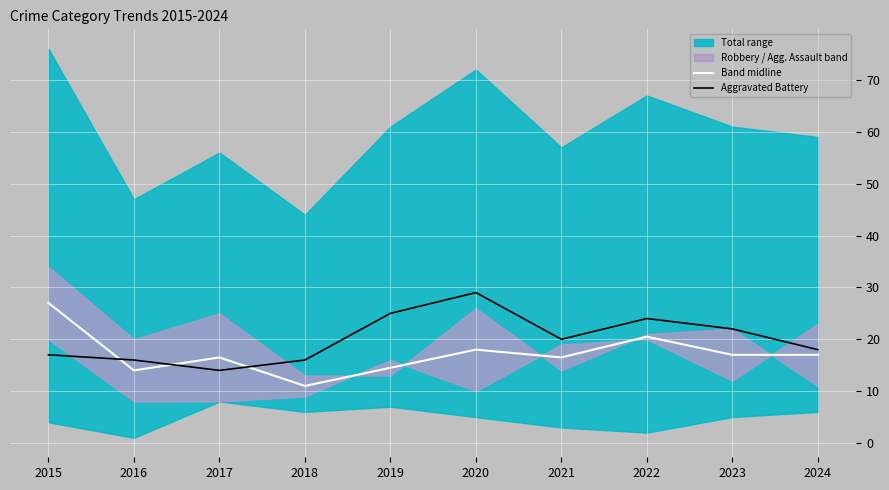

True or false: Aggravated Battery has a value of 17.0 at 2015.

True